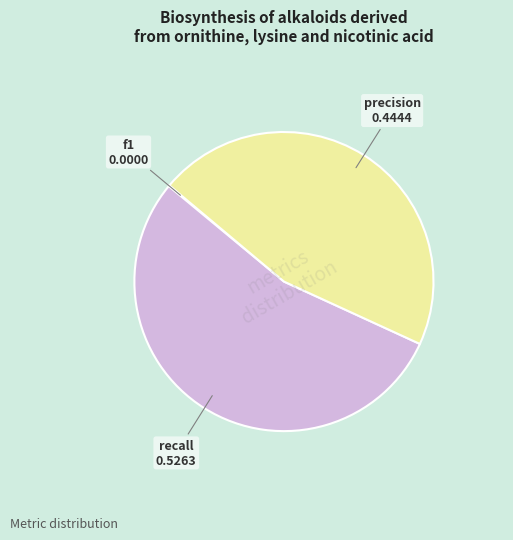

Is there a majority slice in this chart?

Yes